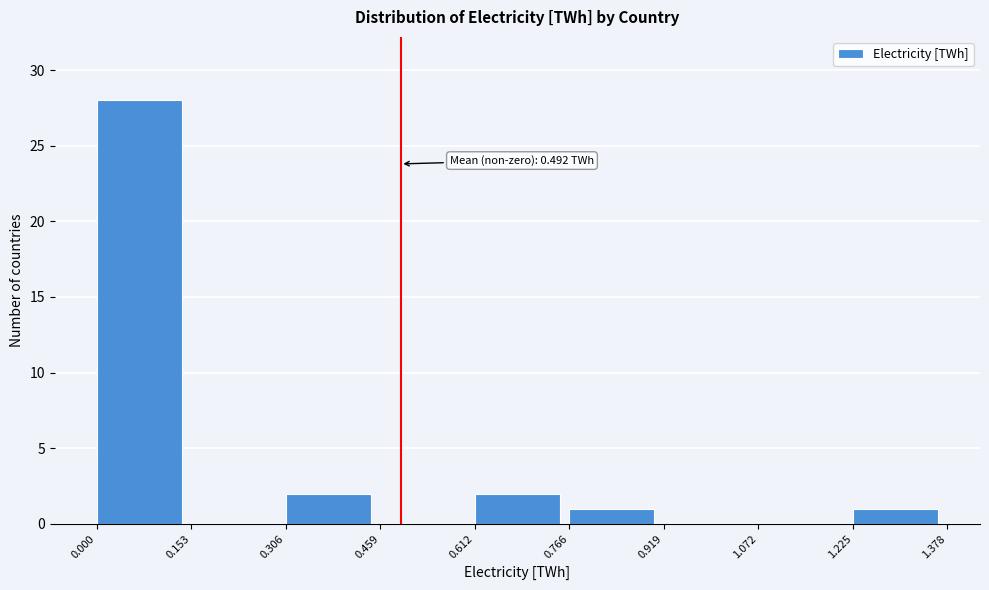

Which range on the x-axis has the tallest bar?

0.000 to 0.153